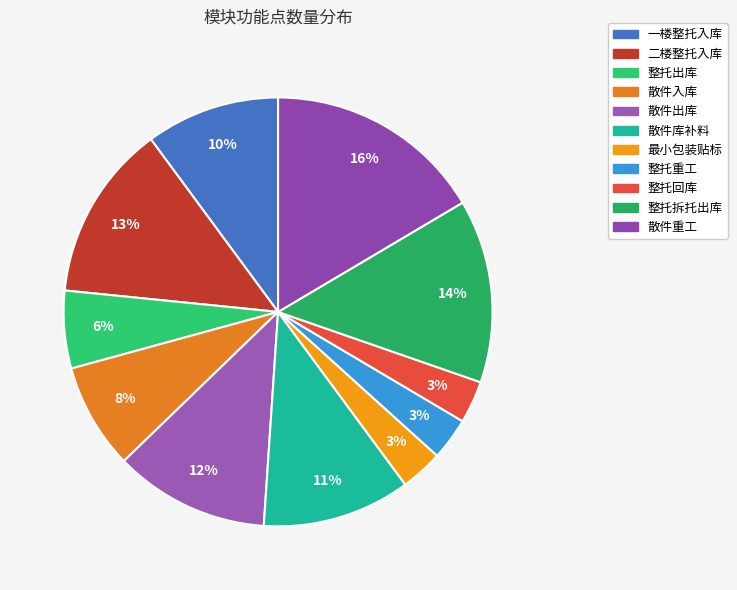

What percentage is the 整托拆托出库 slice, to the nearest percent?

14%